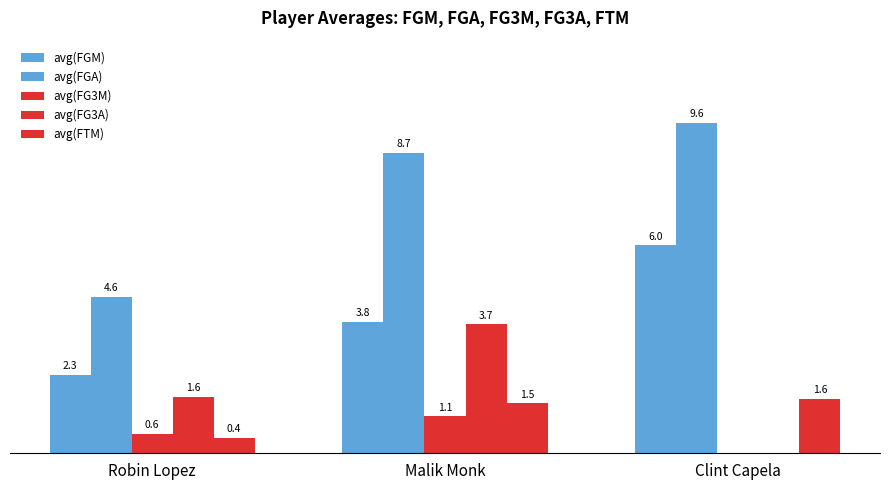

What is the value of the avg(FGA) bar at the 3rd from the left?

9.6